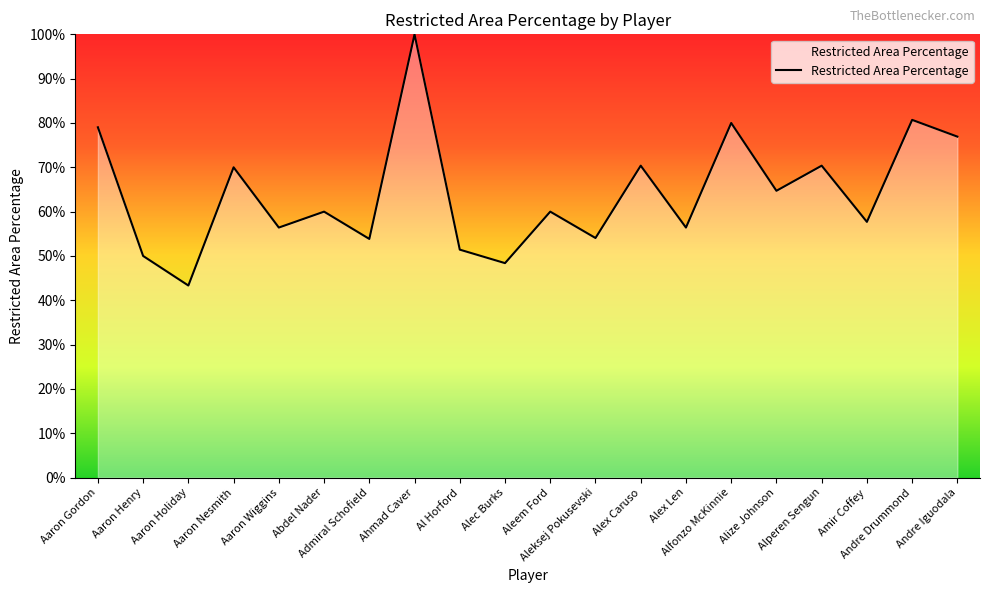

Does the chart have visible grid lines?

No